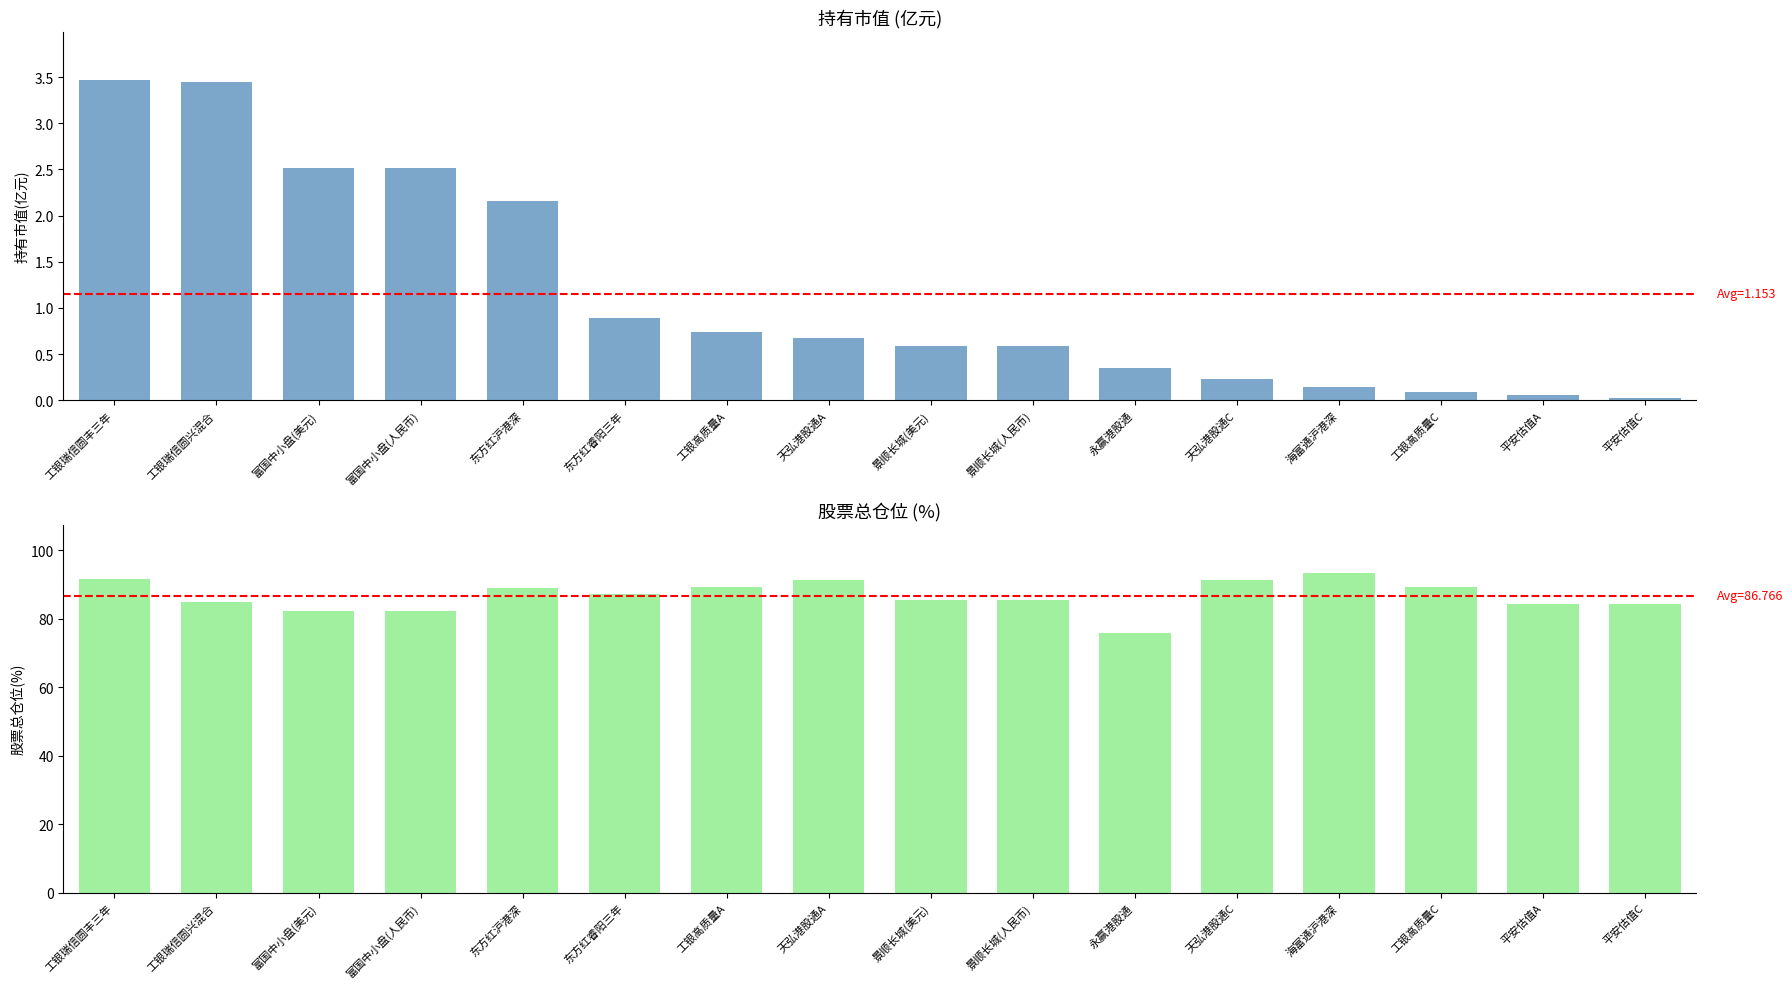

What is the spread (max minus min) of values at 富国中小盘(人民币)?

79.7